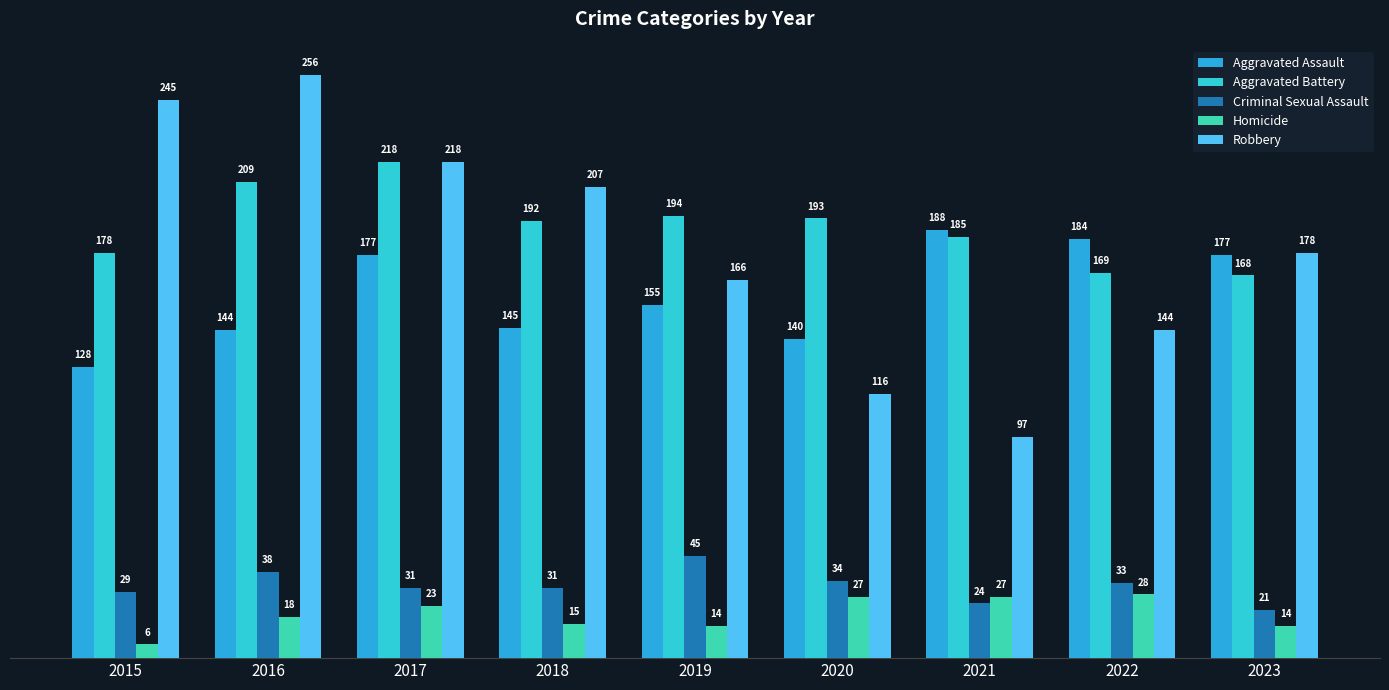

What is the average value of the Aggravated Battery series?

190